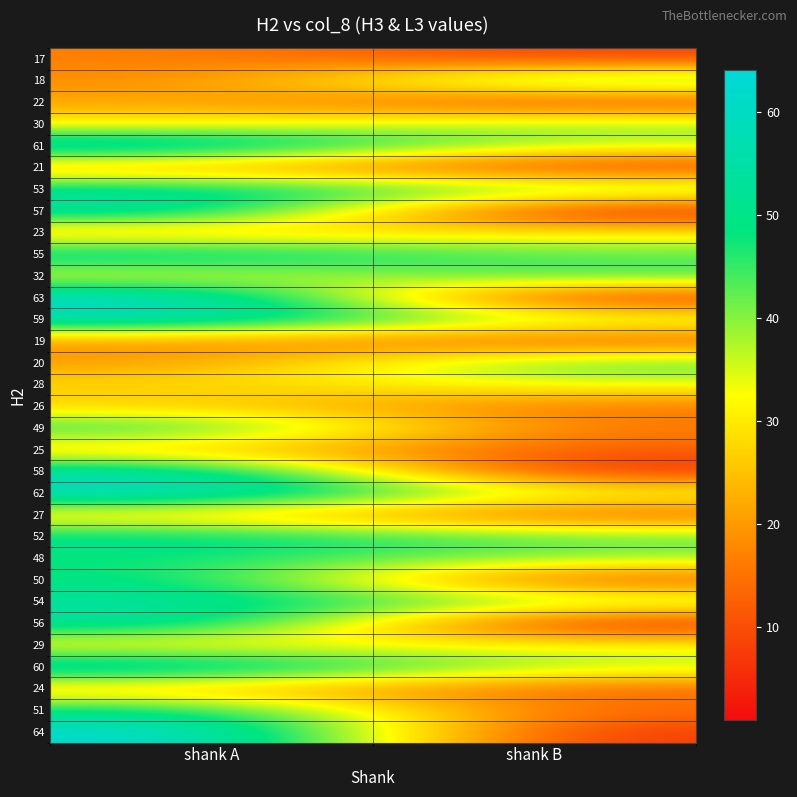

How many series are shown in this chart?

32